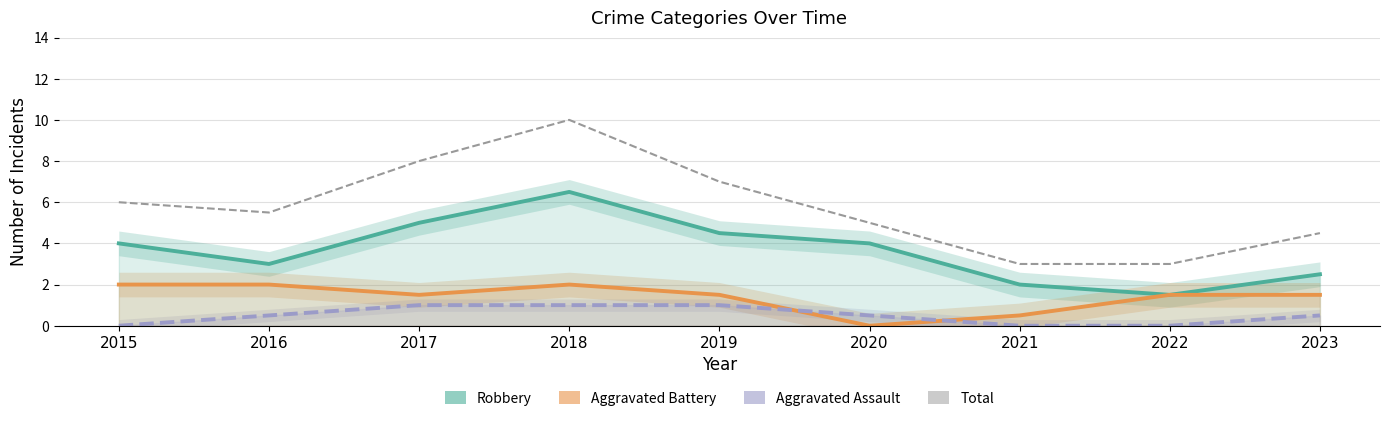

Reading left to right, what are all the values shown in this chart?

Robbery: 4.0	3.0	5.0	6.5	4.5	4.0	2.0	1.5	2.5
Aggravated Battery: 2.0	2.0	1.5	2.0	1.5	0.0	0.5	1.5	1.5
Aggravated Assault: 0.0	0.5	1.0	1.0	1.0	0.5	0.0	0.0	0.5
Total: 6.0	5.5	8.0	10.0	7.0	5.0	3.0	3.0	4.5